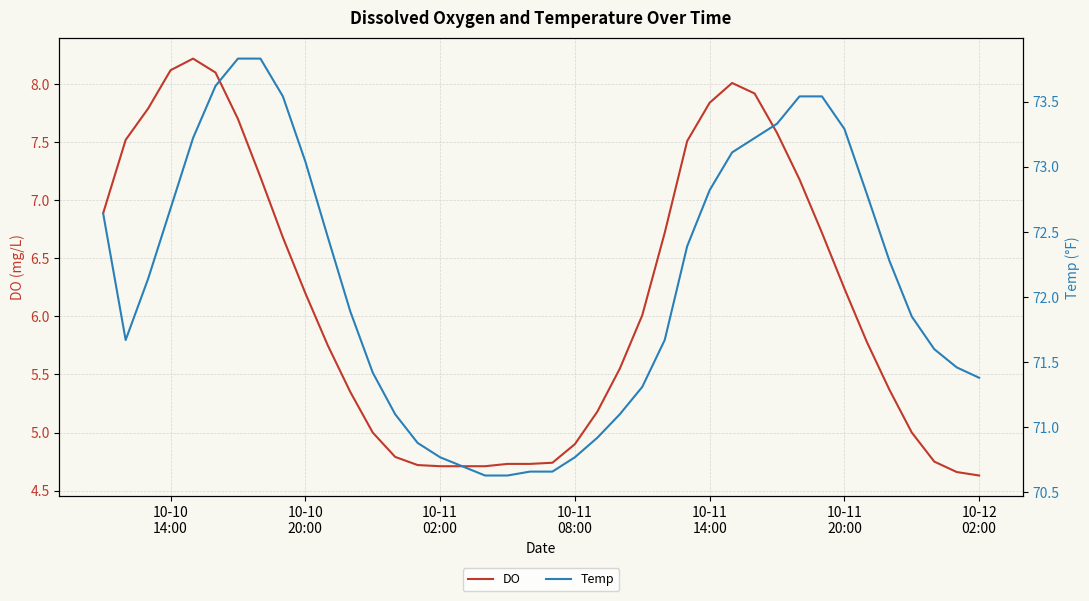

Is this an area chart (filled region under the line)?

No